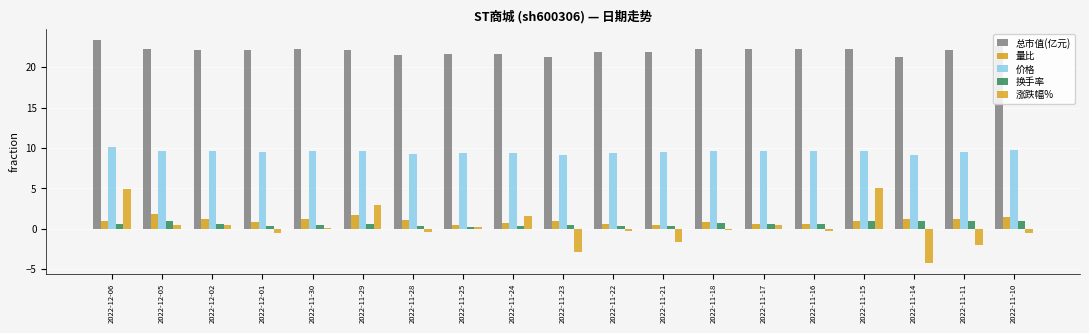

The value of 总市值(亿元) at 2022-11-16 is 6.9. True or false?

False